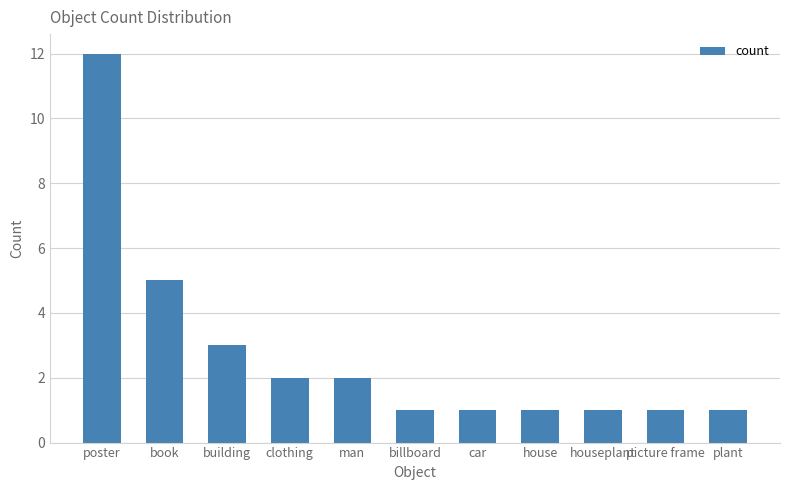

What is the minimum value shown in the chart?

1